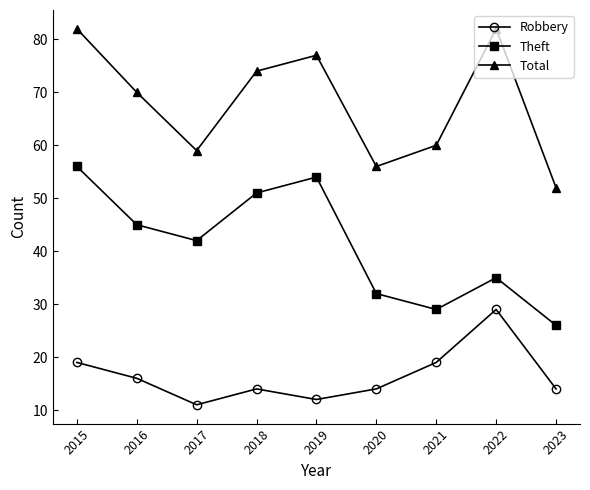

List the series in order of their peak value, highest first.

Total, Theft, Robbery